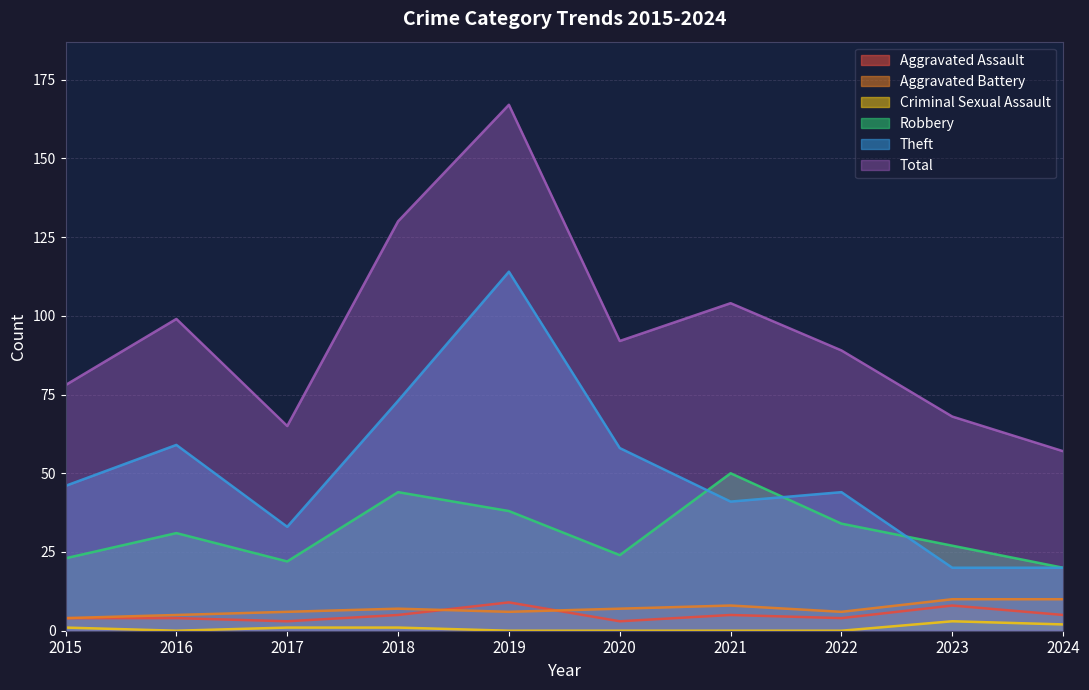

Reading left to right, transcribe all the data shown in this chart.

Aggravated Assault: 4	4	3	5	9	3	5	4	8	5
Aggravated Battery: 4	5	6	7	6	7	8	6	10	10
Criminal Sexual Assault: 1	0	1	1	0	0	0	0	3	2
Robbery: 23	31	22	44	38	24	50	34	27	20
Theft: 46	59	33	73	114	58	41	44	20	20
Total: 78	99	65	130	167	92	104	89	68	57